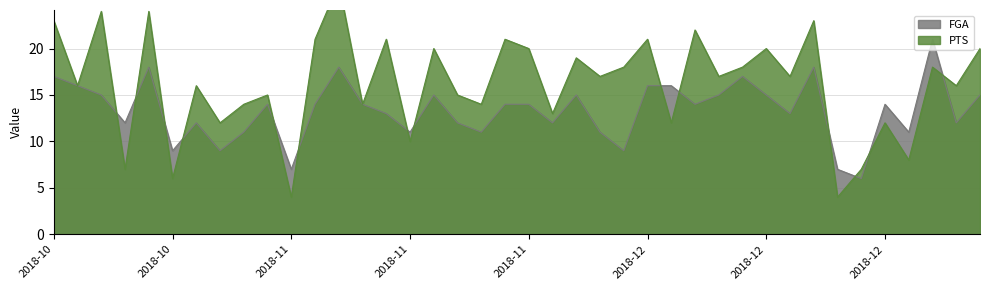

What is the average value of the PTS series?

16